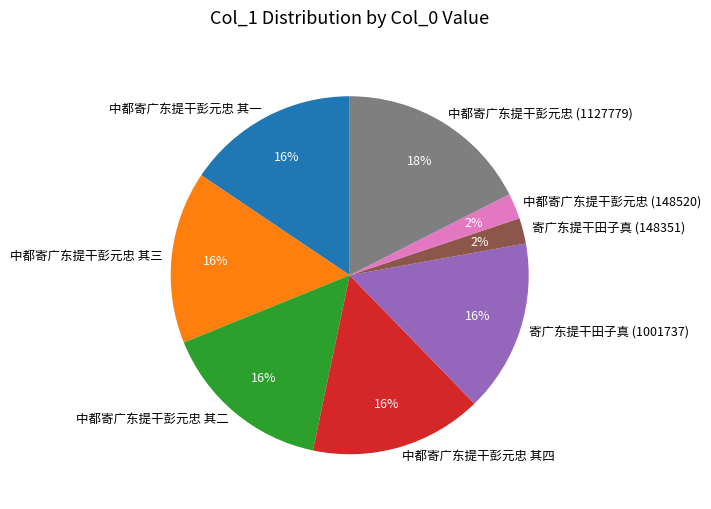

Is the sum of 中都寄广东提干彭元忠 其一 and 中都寄广东提干彭元忠 (148520) greater than half?

No